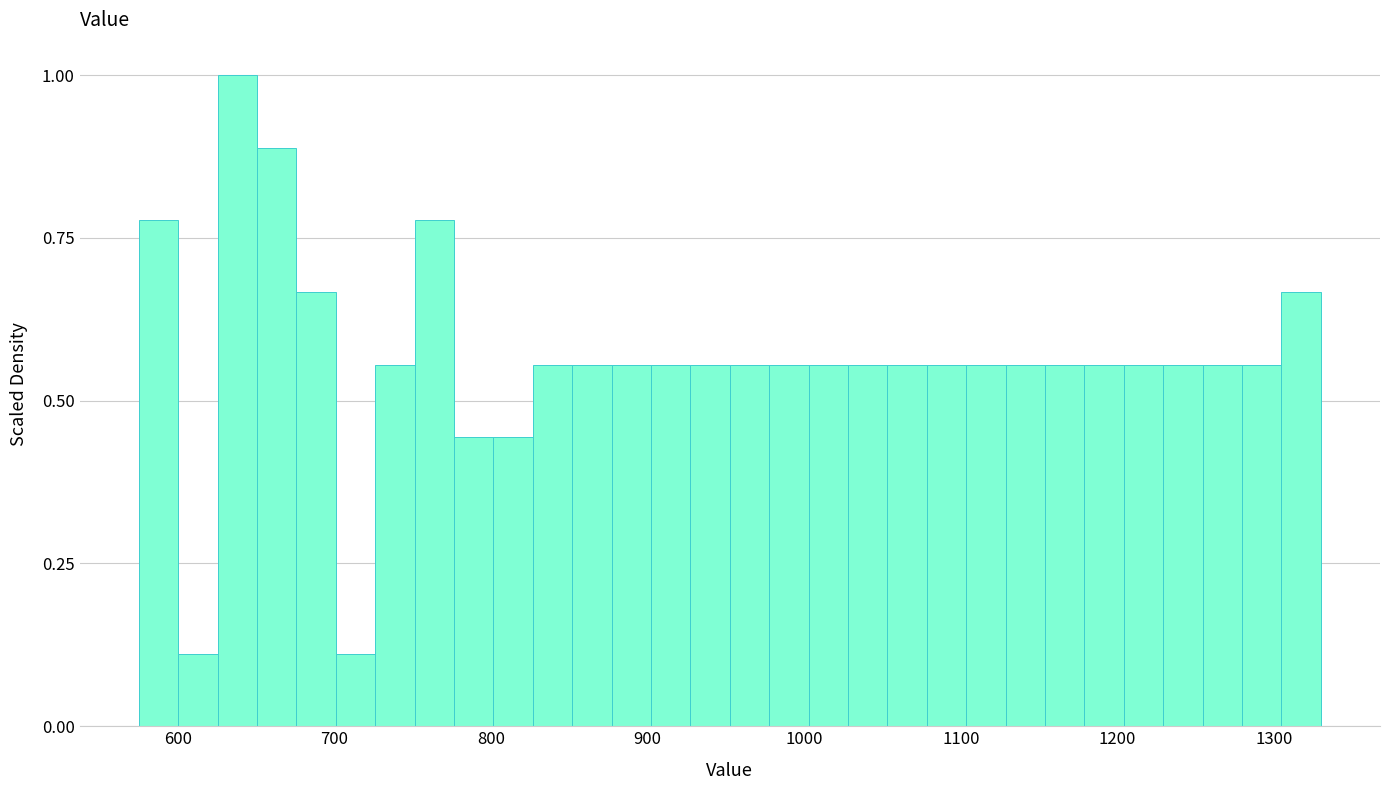

Read against the x-axis, roughly where is the centre of the tallest bar?

640